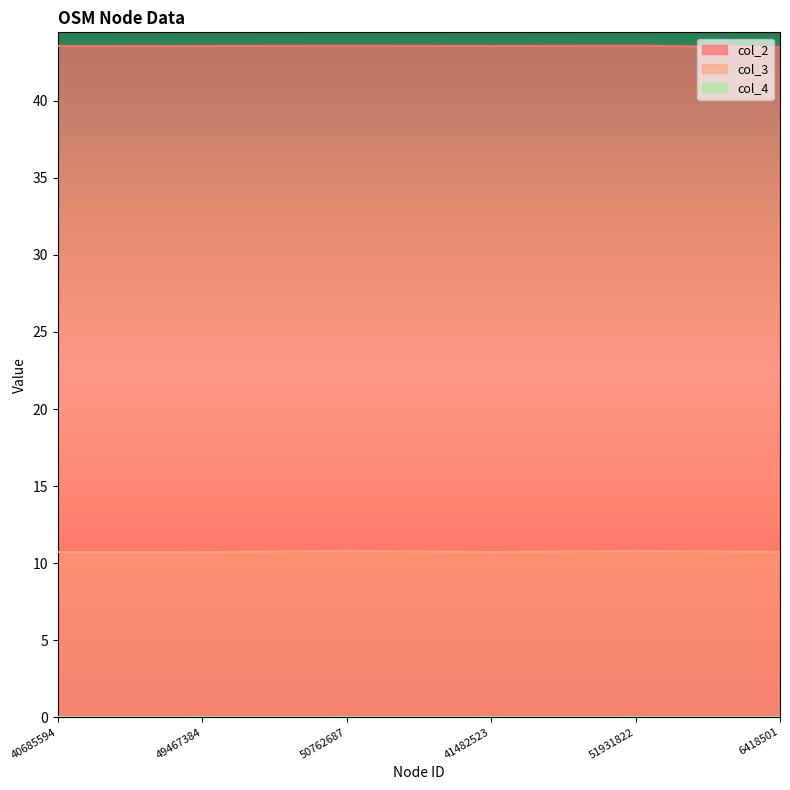

What is the difference between the col_2 values at 6418501 and 41482523?

0.1